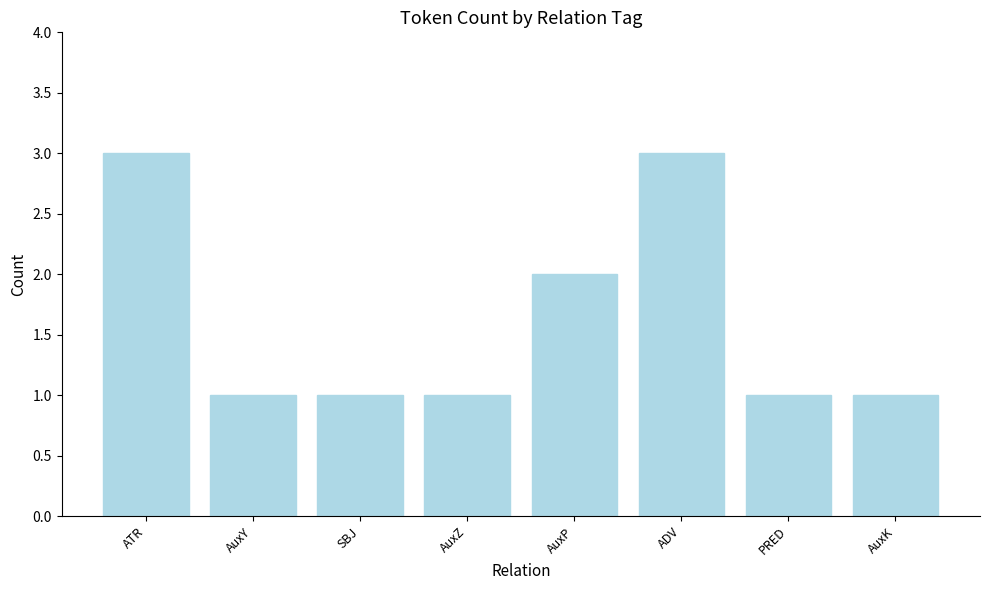

What is the approximate value at ATR?

3